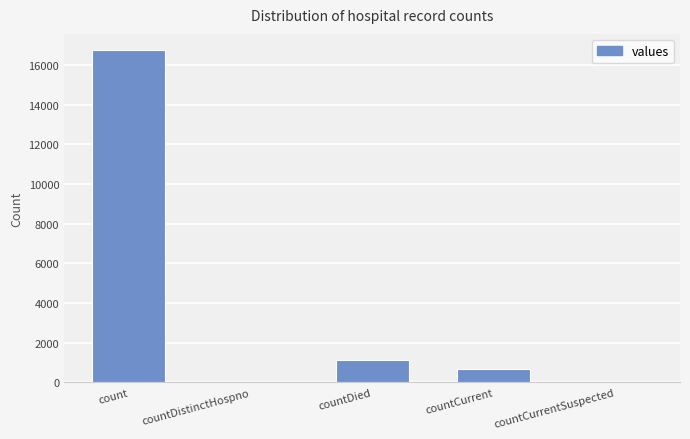

Are the bars horizontal?

No